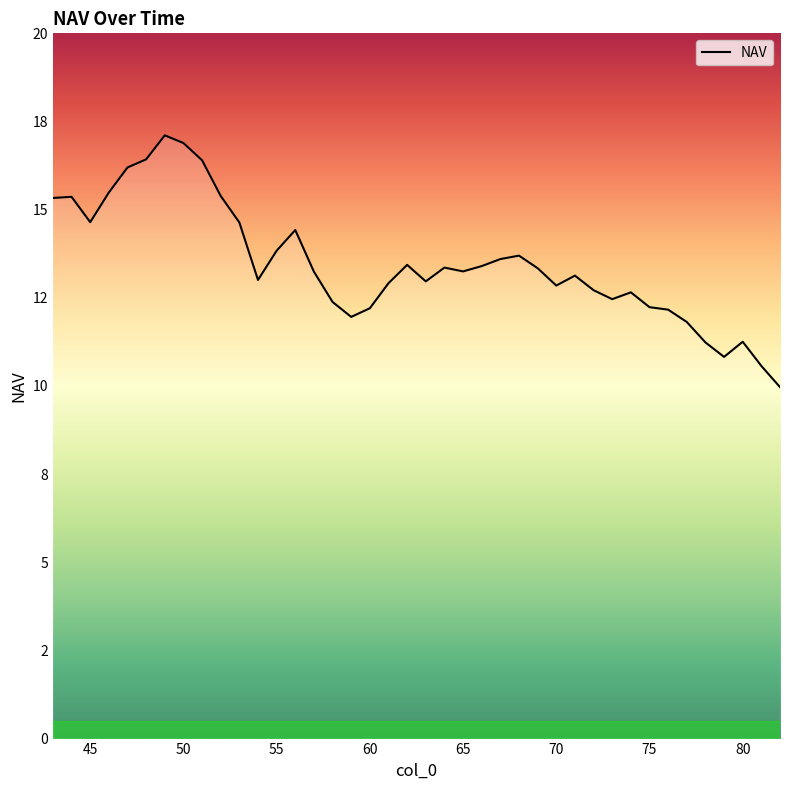

Does the chart have visible grid lines?

No